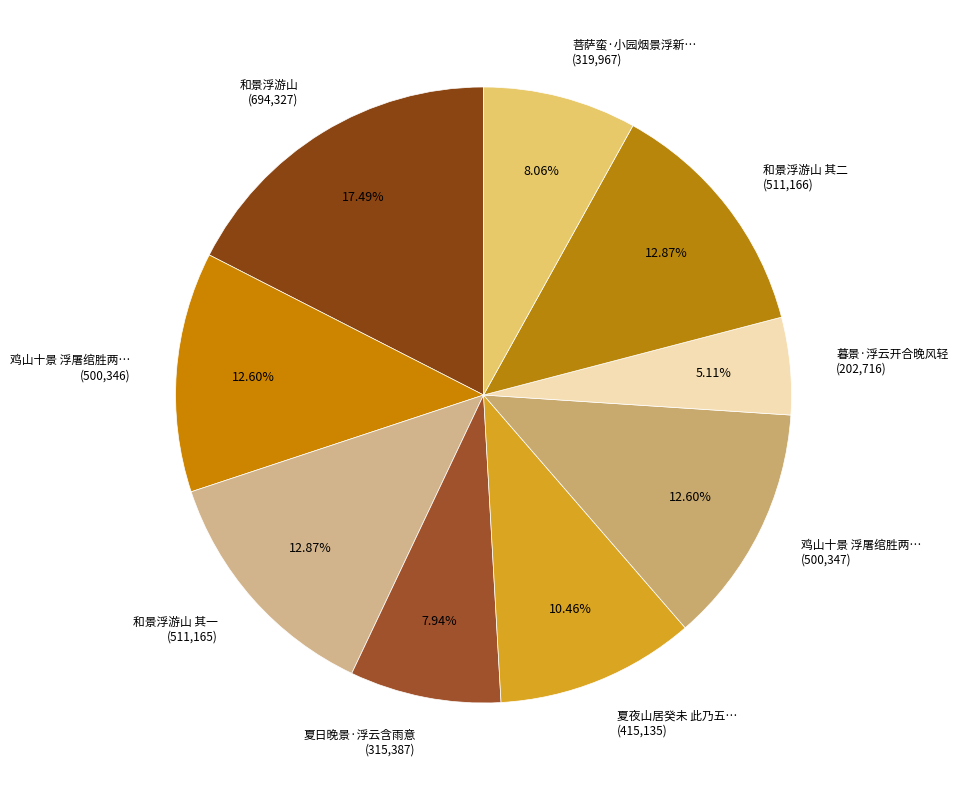

Combined, do 菩萨蛮·小园烟景浮新… (319,967) and 鸡山十景 浮屠绾胜两… (500,347) account for over 50%?

No